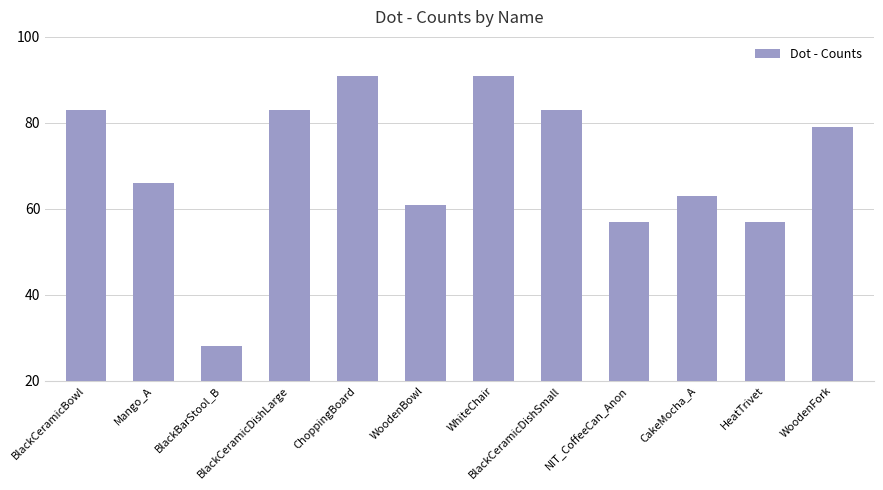

Approximately how many times larger is the value at WoodenBowl compared to WoodenFork?

0.8